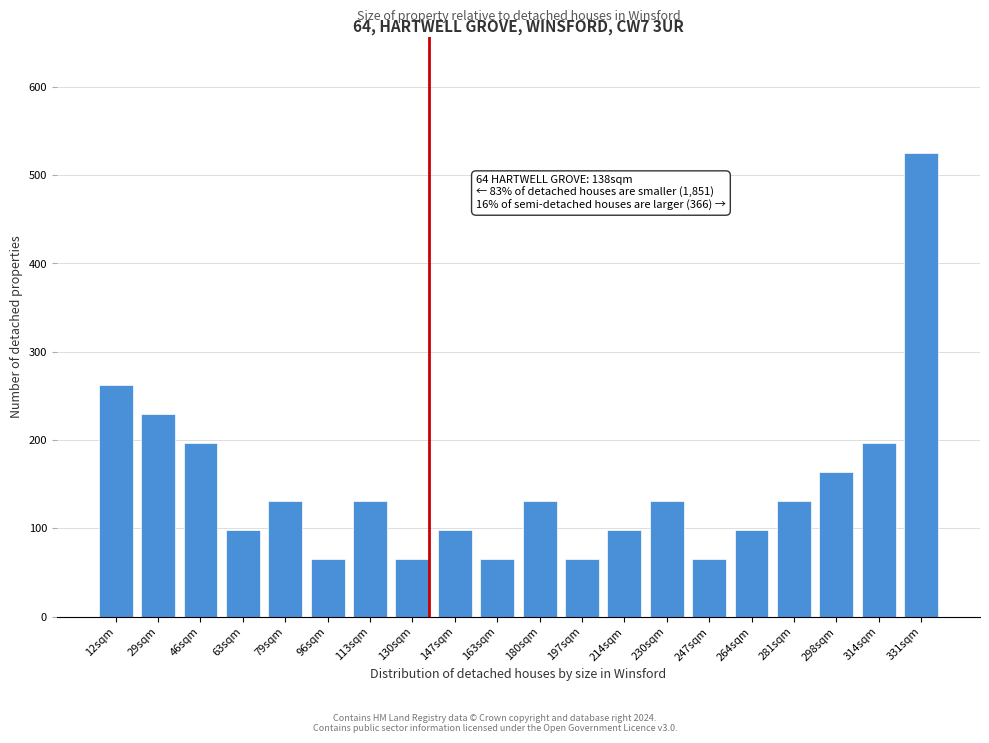

What is the sum of the values at 197sqm and 314sqm?

262.5